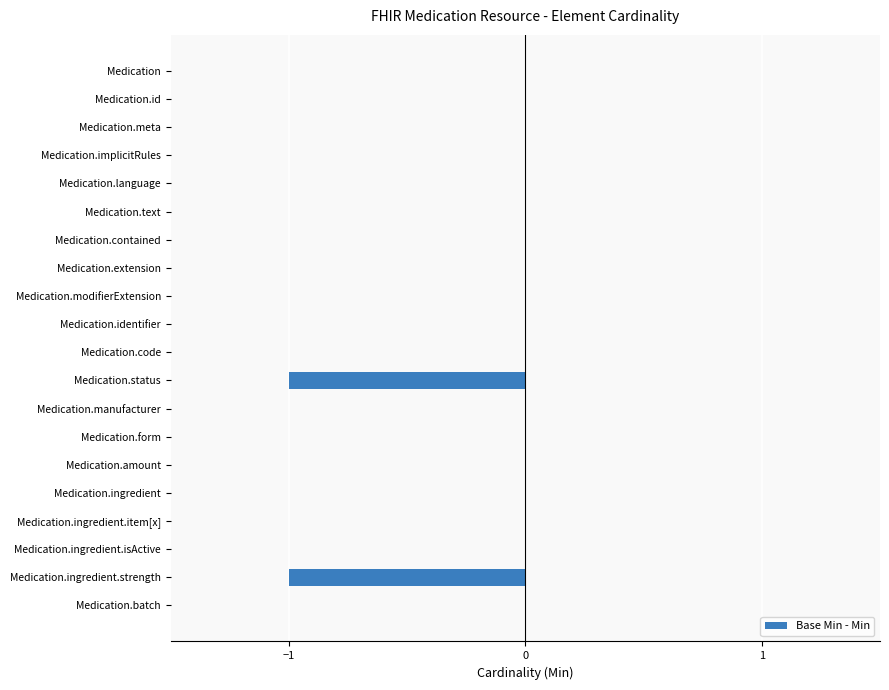

Reading bottom to top, extract all data points from this chart.

Medication.batch=0	Medication.ingredient.strength=-1	Medication.ingredient.isActive=0	Medication.ingredient.item[x]=0	Medication.ingredient=0	Medication.amount=0	Medication.form=0	Medication.manufacturer=0	Medication.status=-1	Medication.code=0	Medication.identifier=0	Medication.modifierExtension=0	Medication.extension=0	Medication.contained=0	Medication.text=0	Medication.language=0	Medication.implicitRules=0	Medication.meta=0	Medication.id=0	Medication=0